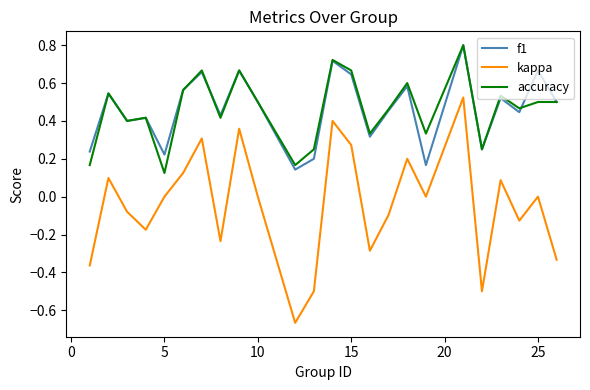

Which series has the widest spread of values?

kappa